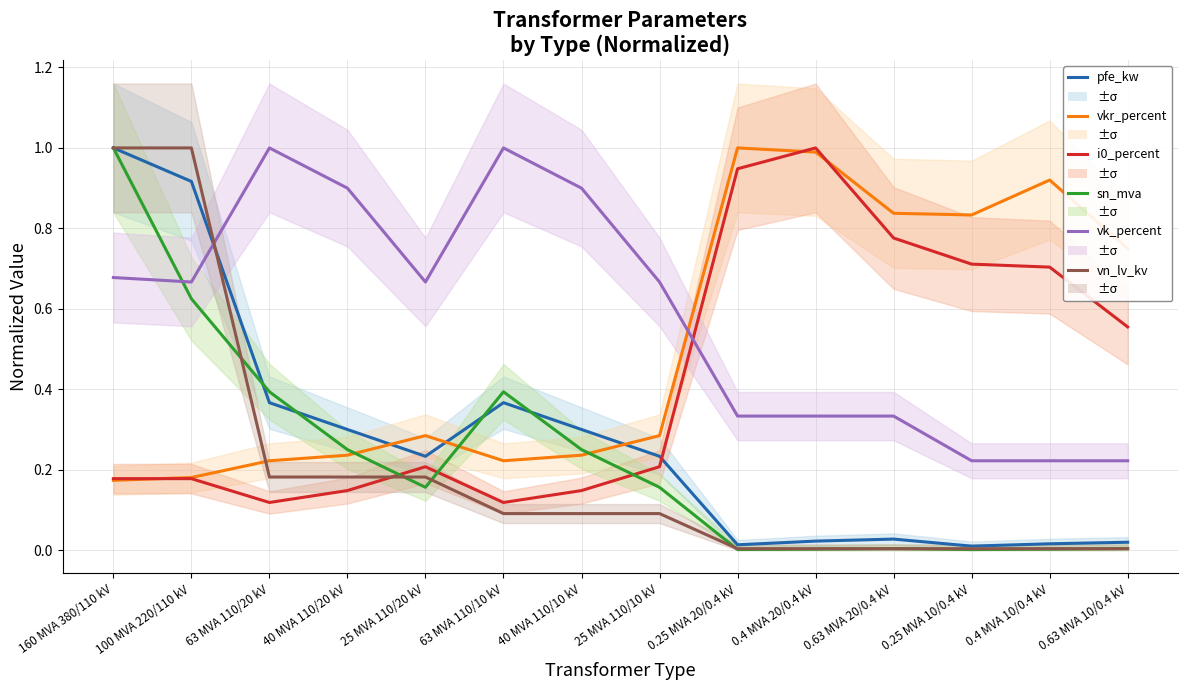

Rank the series by their maximum value, from lowest to highest.

pfe_kw, vkr_percent, i0_percent, sn_mva, vk_percent, vn_lv_kv